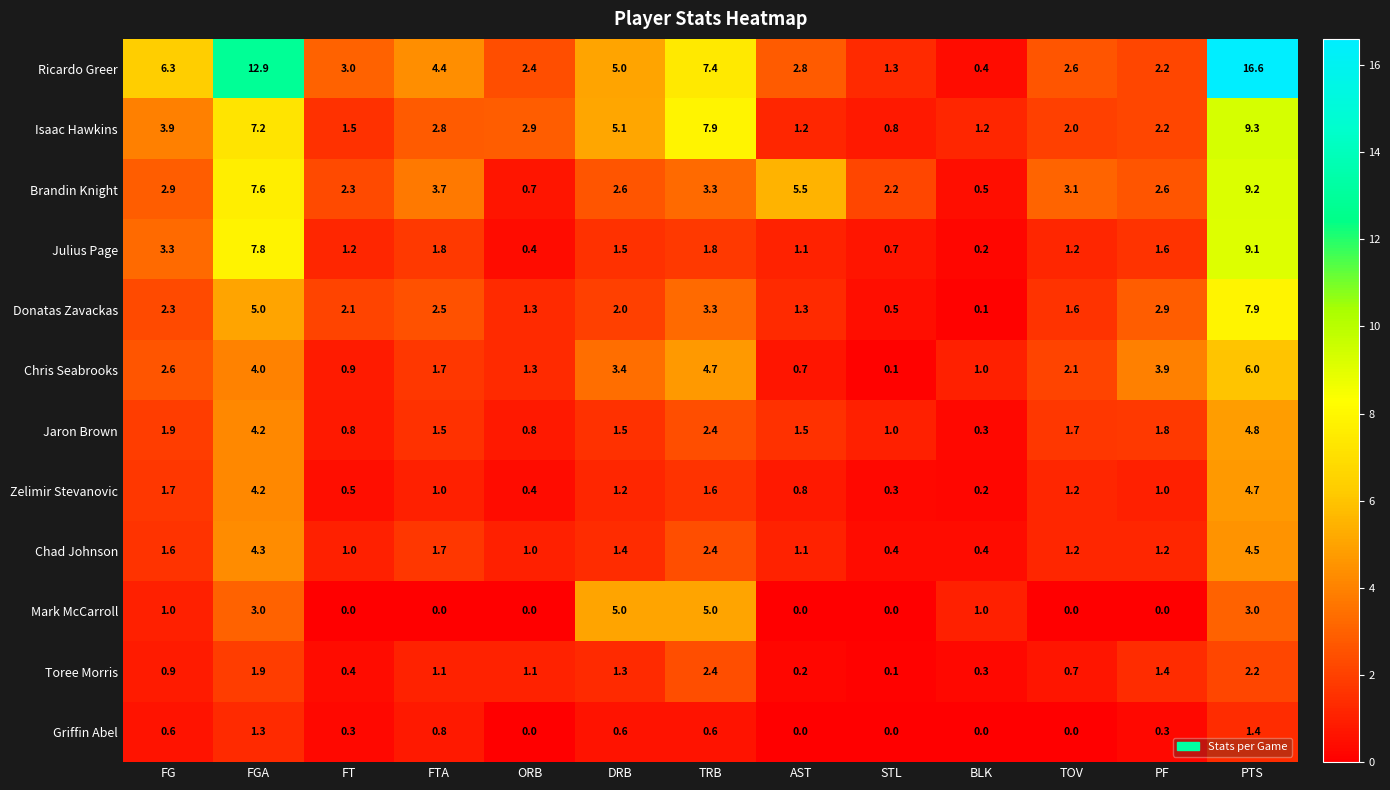

Is the value of Mark McCarroll at FTA greater than the value of Donatas Zavackas at PTS?

No